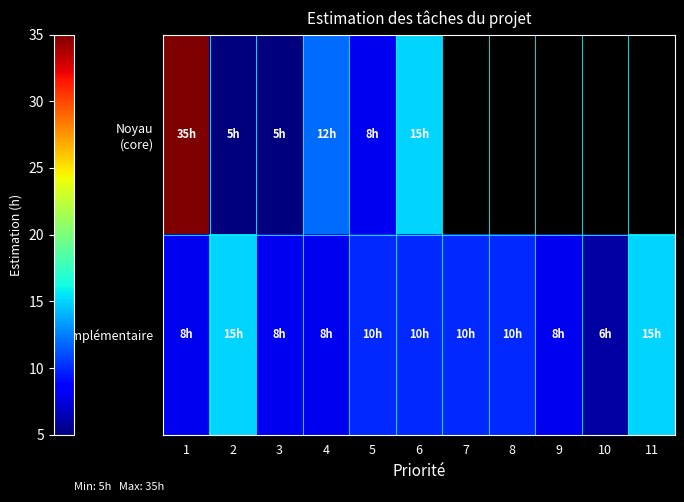

How many values in the Complémentaire series are below 10?

5